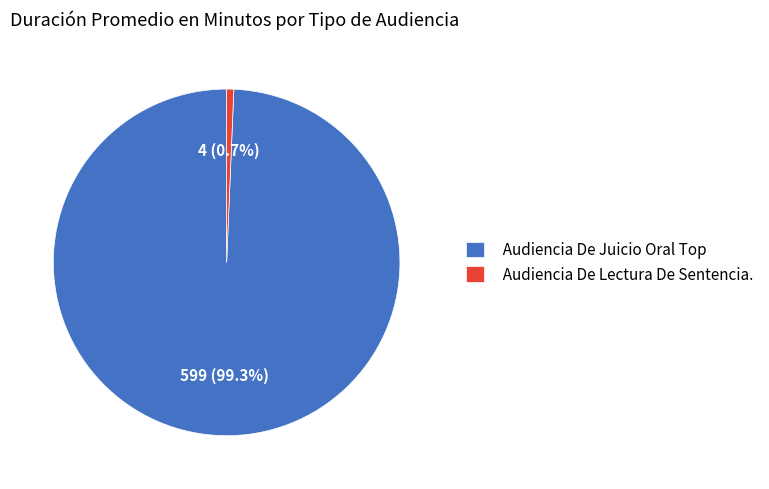

How many slices are in this pie chart?

2